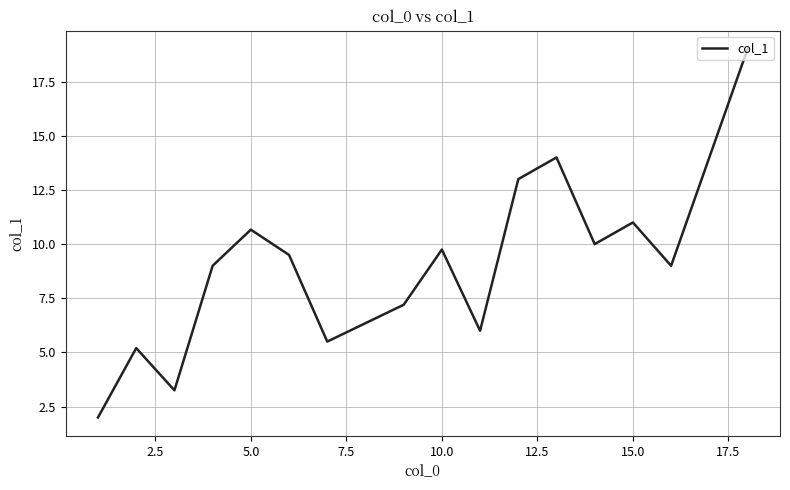

What is the difference between the maximum and minimum values?

17.0